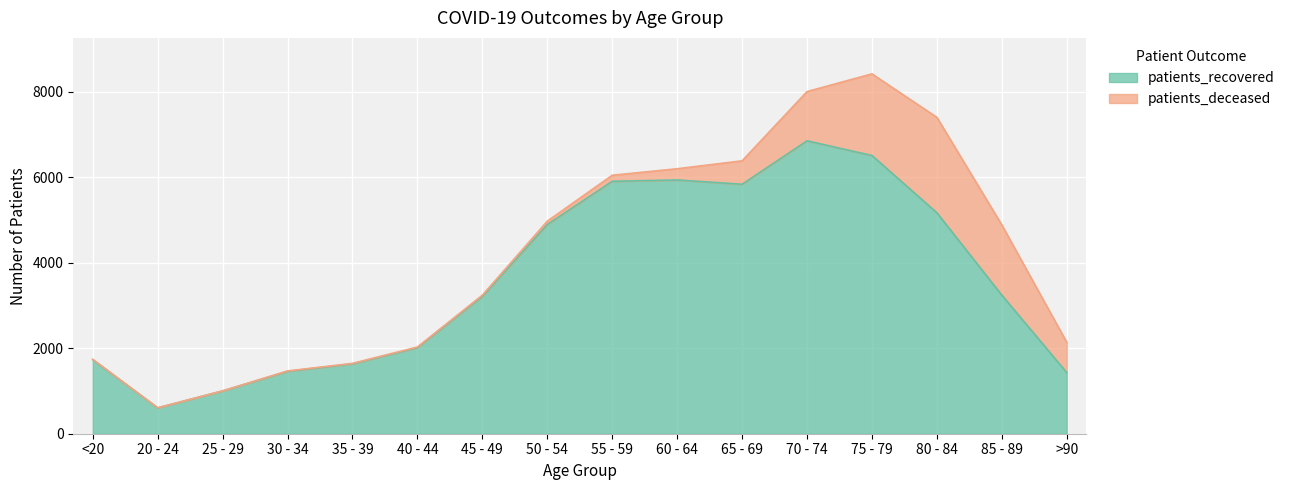

Which has a higher value, 20 - 24 or 60 - 64?

60 - 64